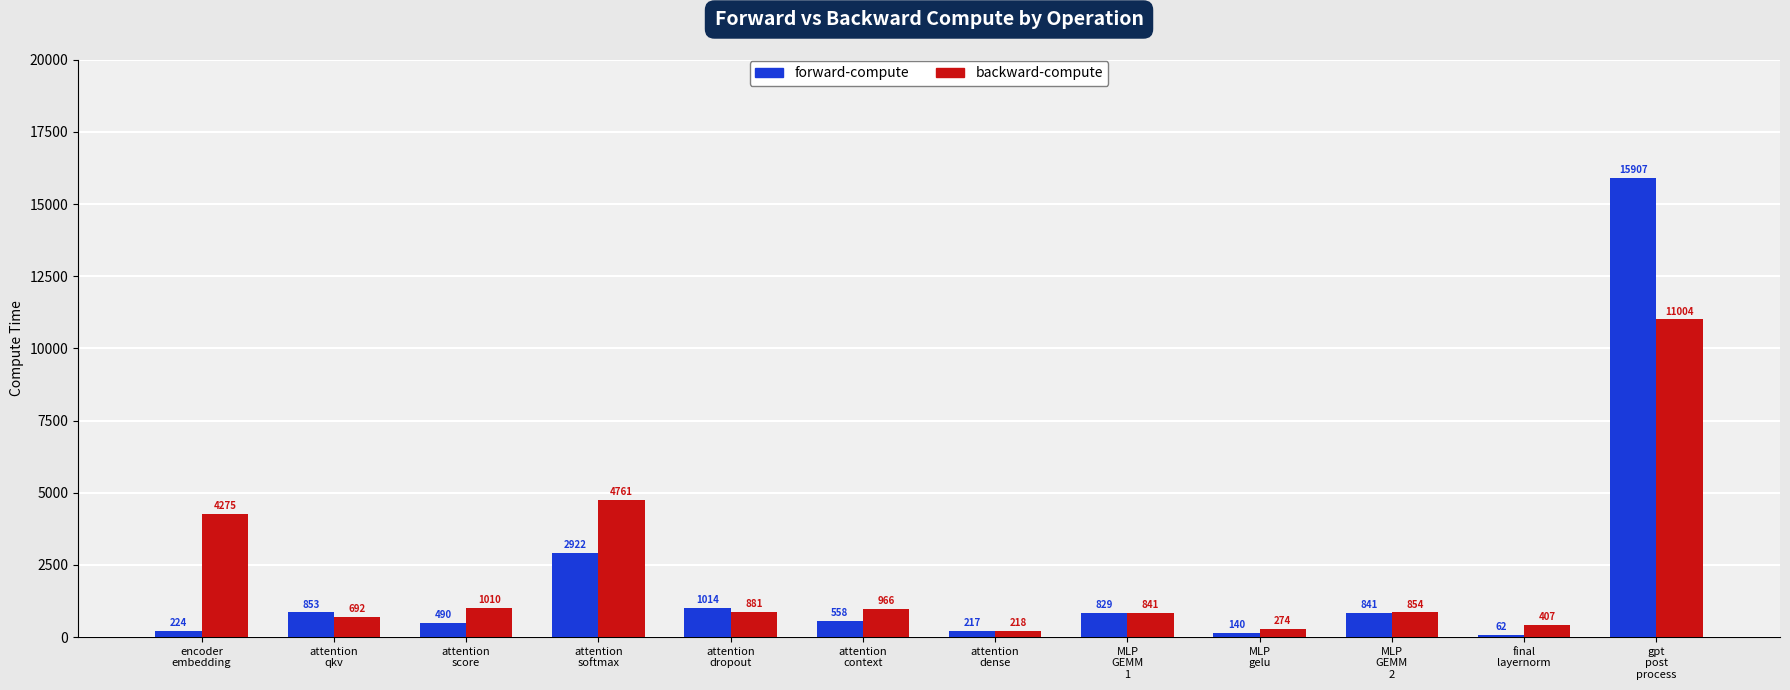

Is it true that backward-compute equals 3199.0 at attention
softmax?

False